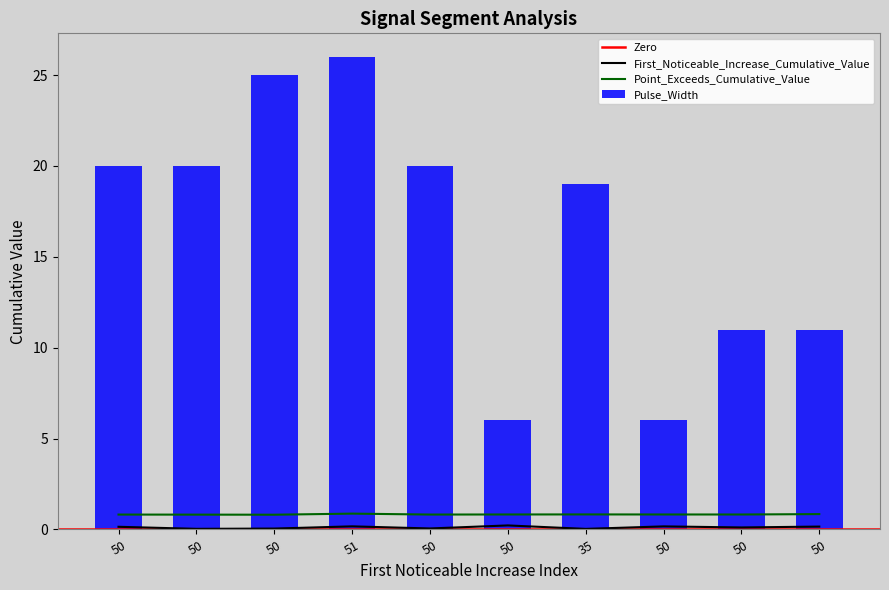

How many data points in Pulse_Width are less than 20?

5